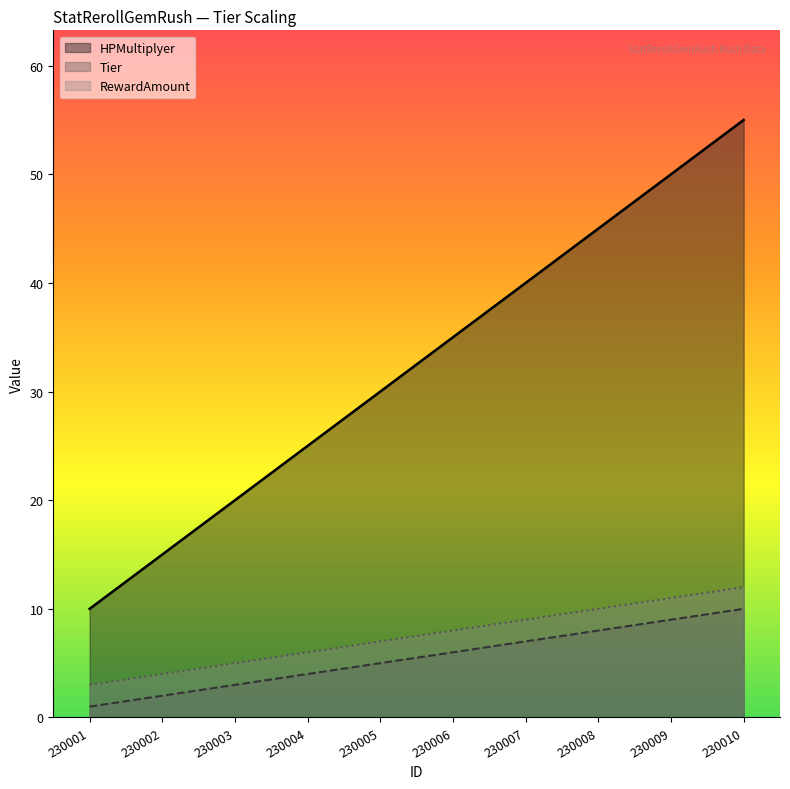

What are all the series names shown in the legend?

HPMultiplyer, Tier, RewardAmount